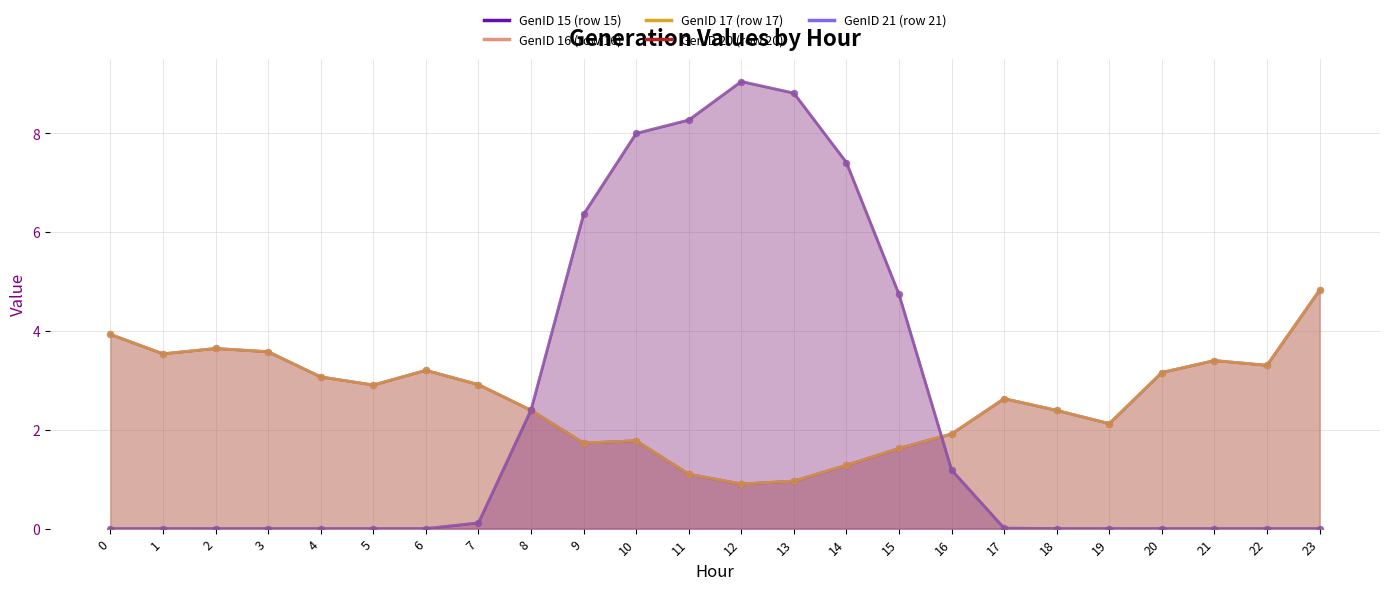

What is the total value across all series at 7?

9.0